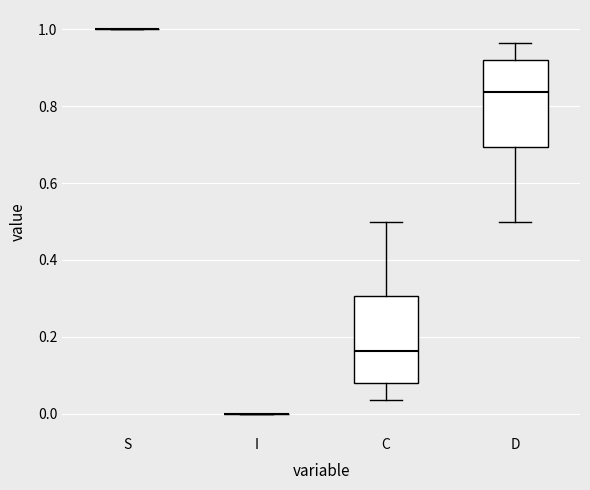

Reading left to right, transcribe this box plot: for each box, give where its median line is, the range the box spans, and where its two whiskers end, as read against the y-axis. The values are not printed on the chart, so give them approximately, as read against the axis.

S: box collapsed to a line at 1.00, whiskers 1.00 to 1.00
I: box collapsed to a line at 0.00, whiskers 0.00 to 0.00
C: median 0.16, box 0.08 to 0.30, whiskers 0.04 to 0.50
D: median 0.84, box 0.70 to 0.92, whiskers 0.50 to 0.96